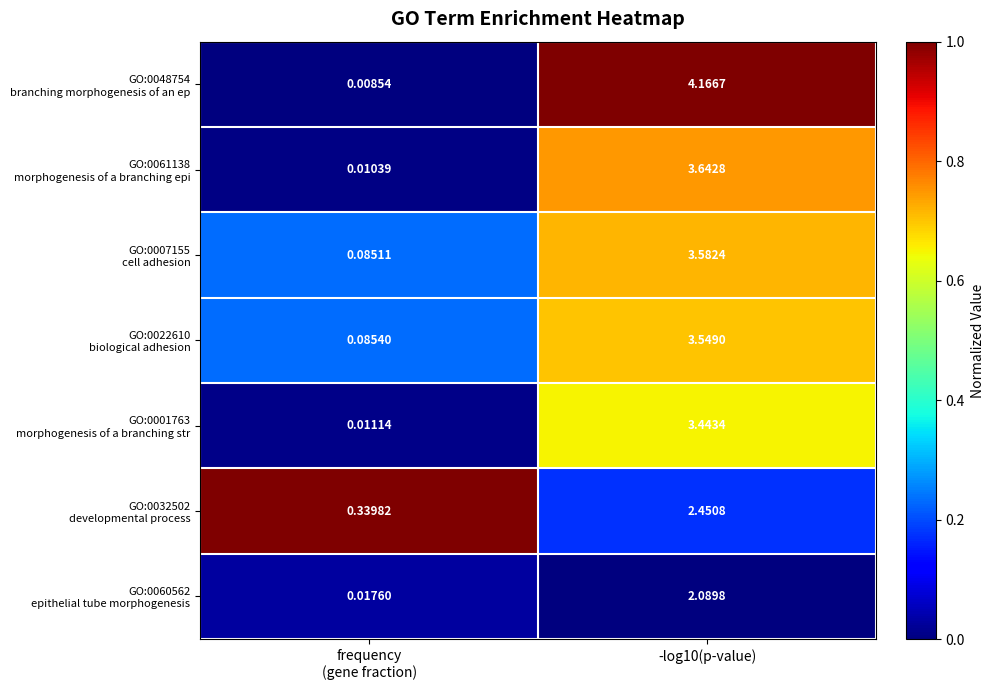

How many series are shown in this chart?

7